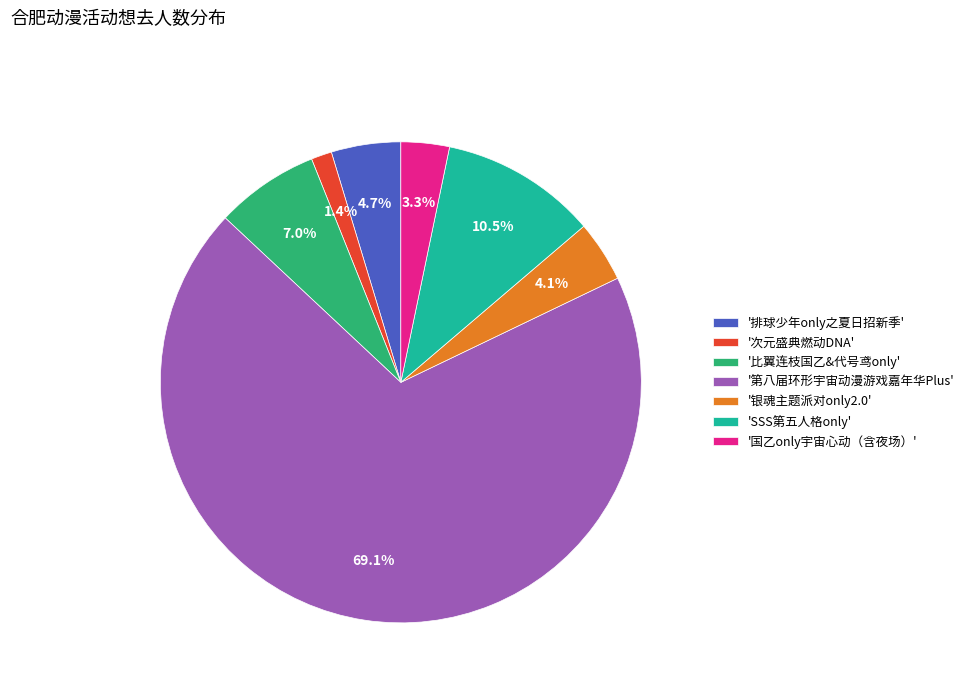

Which category has the biggest portion of the pie?

'第八届环形宇宙动漫游戏嘉年华Plus'